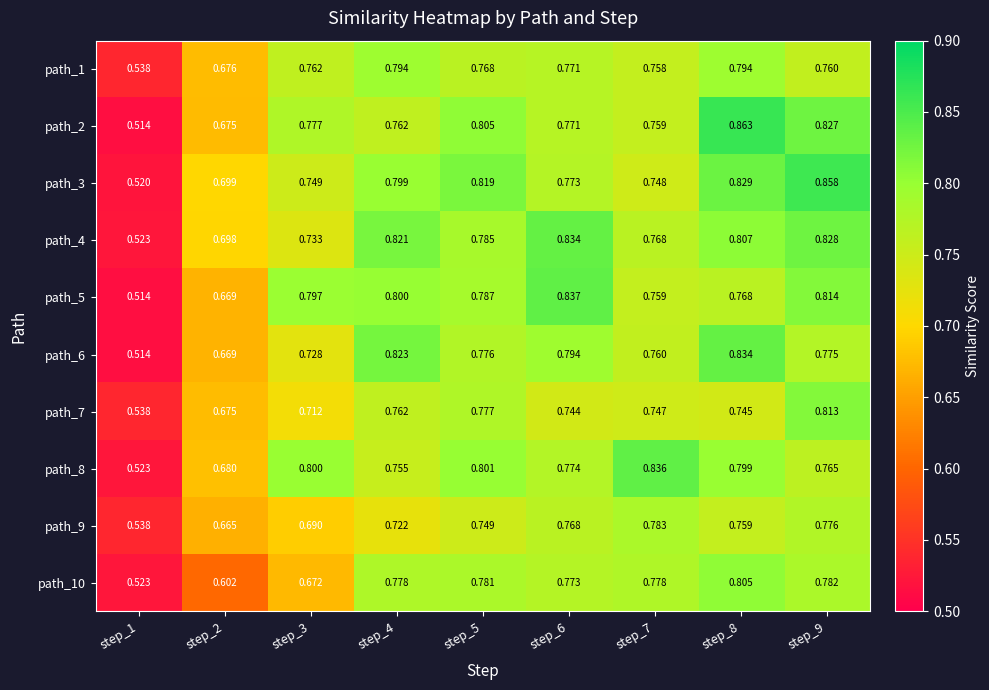

Which category has the highest value across all series?

step_8